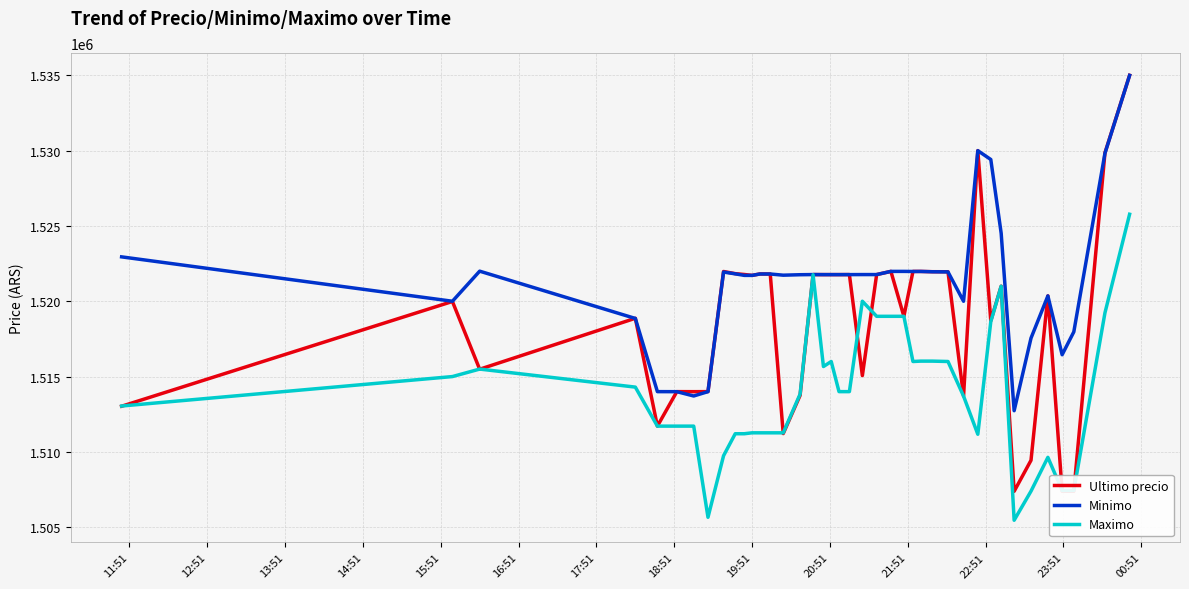

Which series has the largest total across all categories?

Minimo